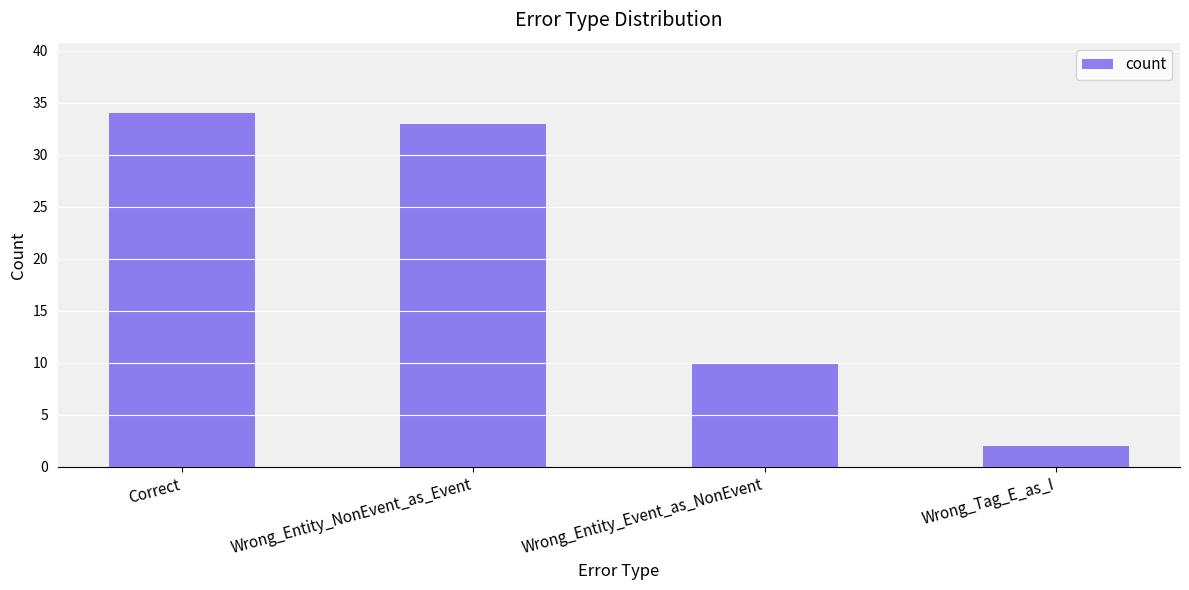

At which label is the value closest to 18?

Wrong_Entity_Event_as_NonEvent